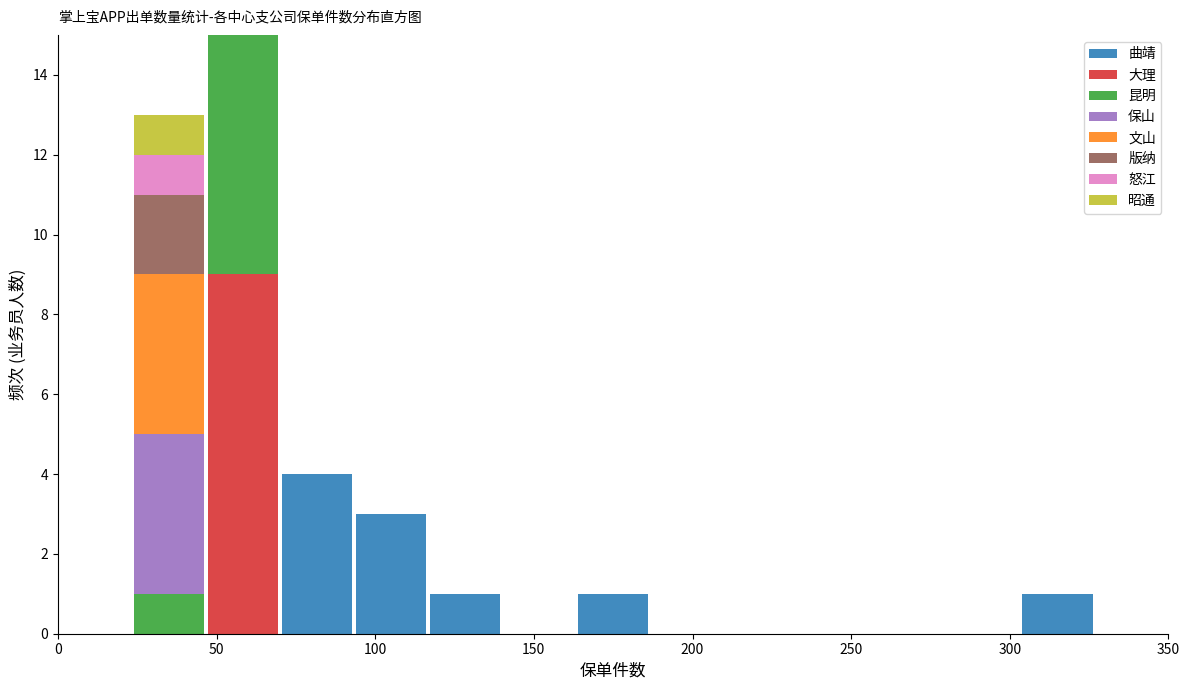

Which range on the x-axis has the tallest stacked bar (by total height)?

45 to 70